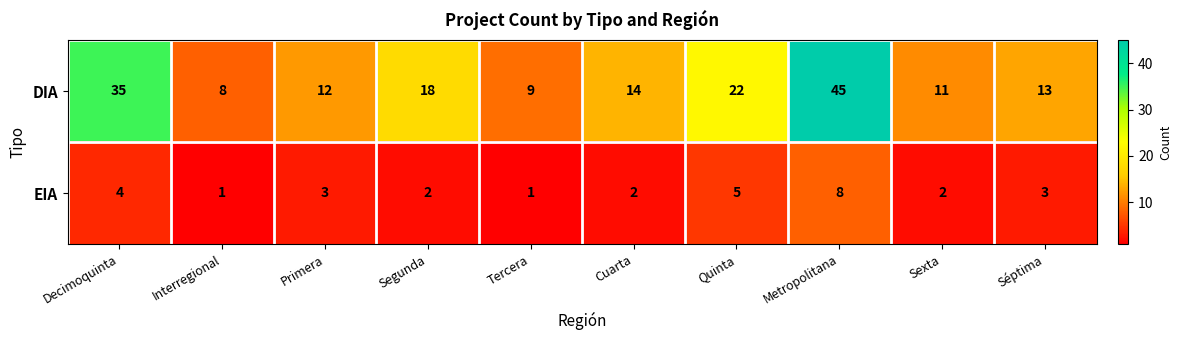

Count the number of data series in this chart.

2